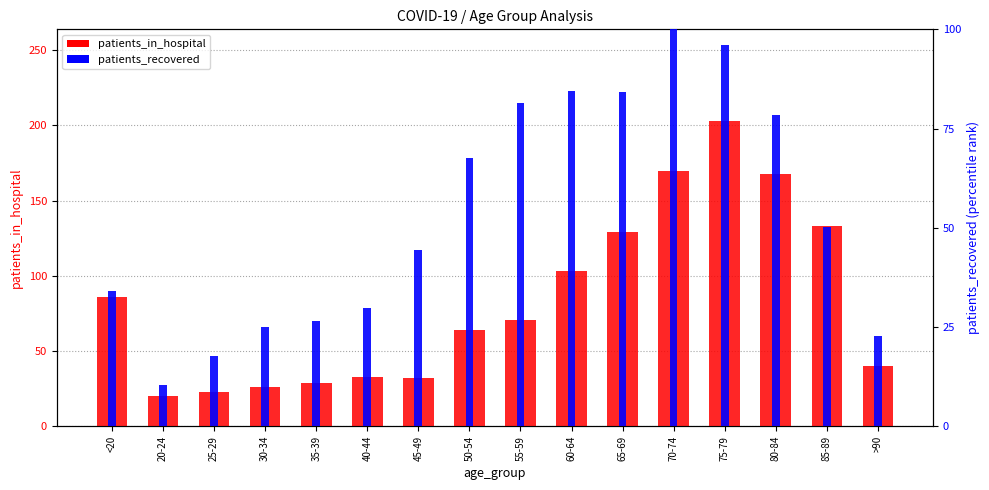

Is the value of patients_in_hospital at 25-29 greater than the value of patients_recovered at 25-29?

Yes